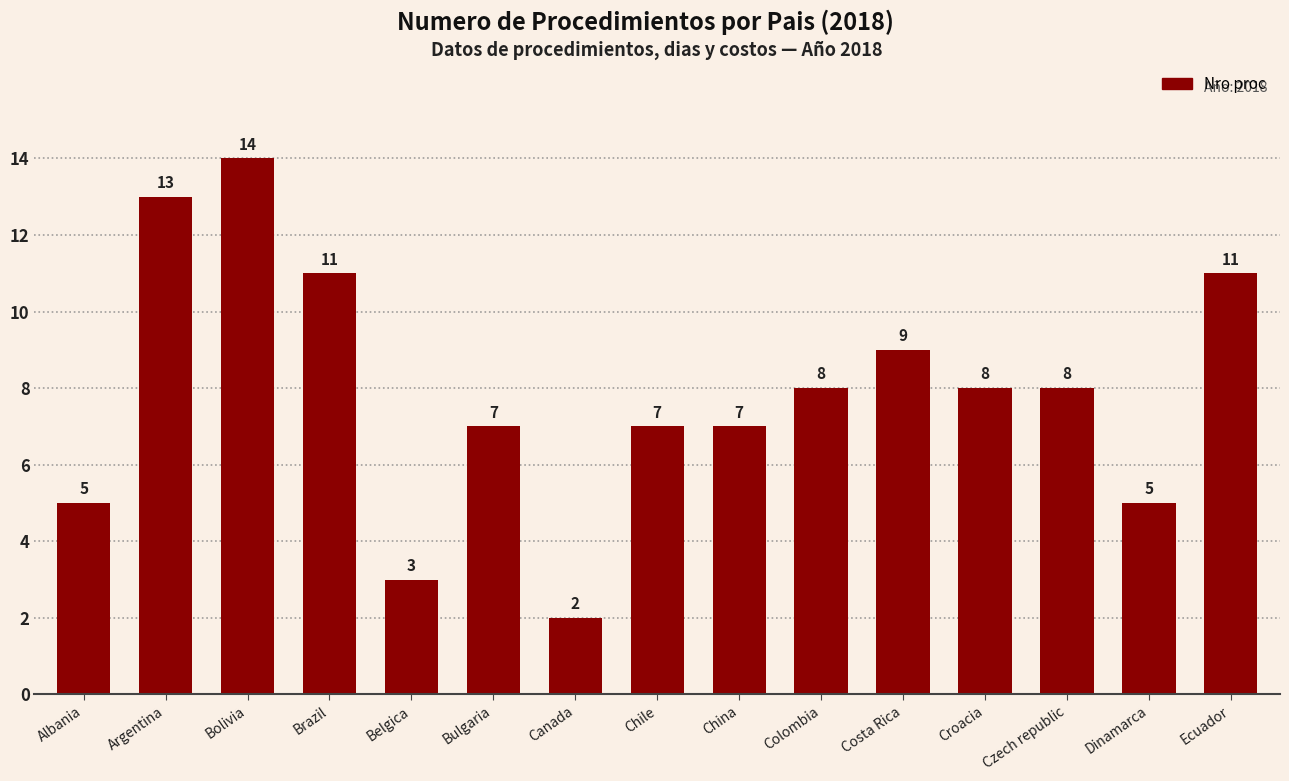

Does the chart contain stacked bars?

No